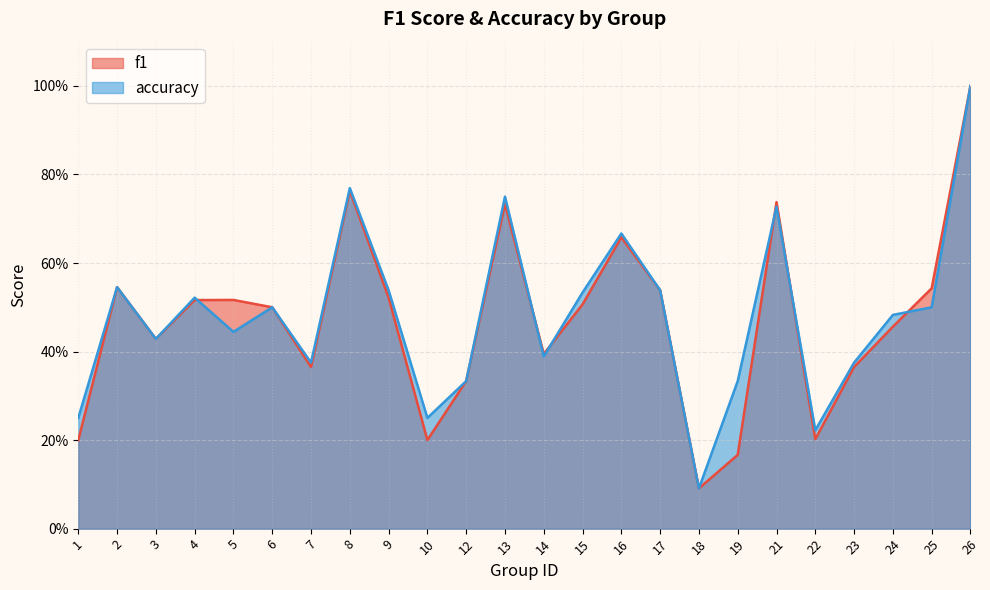

Rank the series by their maximum value, from highest to lowest.

f1, accuracy